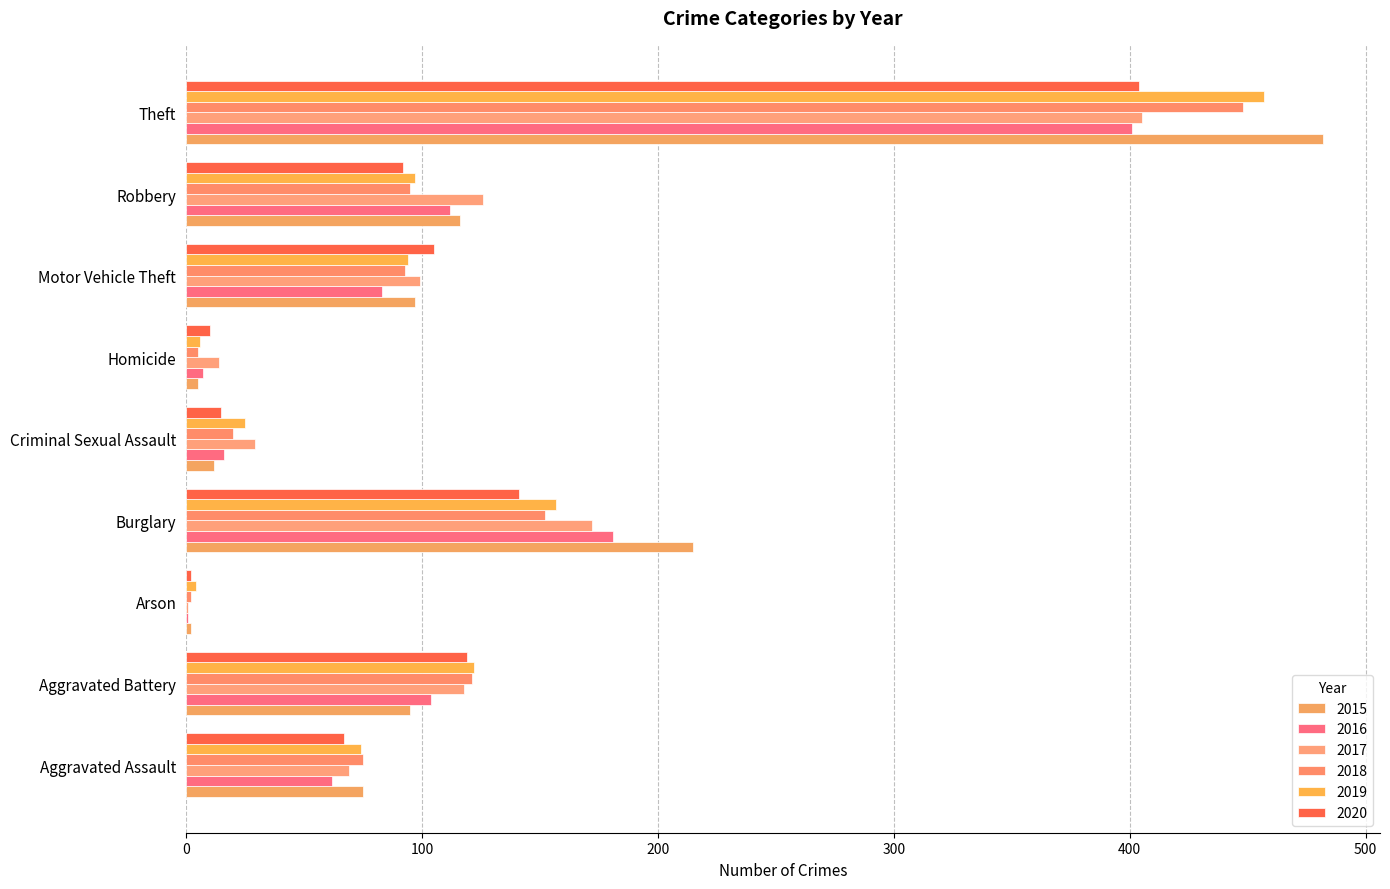

What is the label of the 2nd bar from the left?

Aggravated Battery